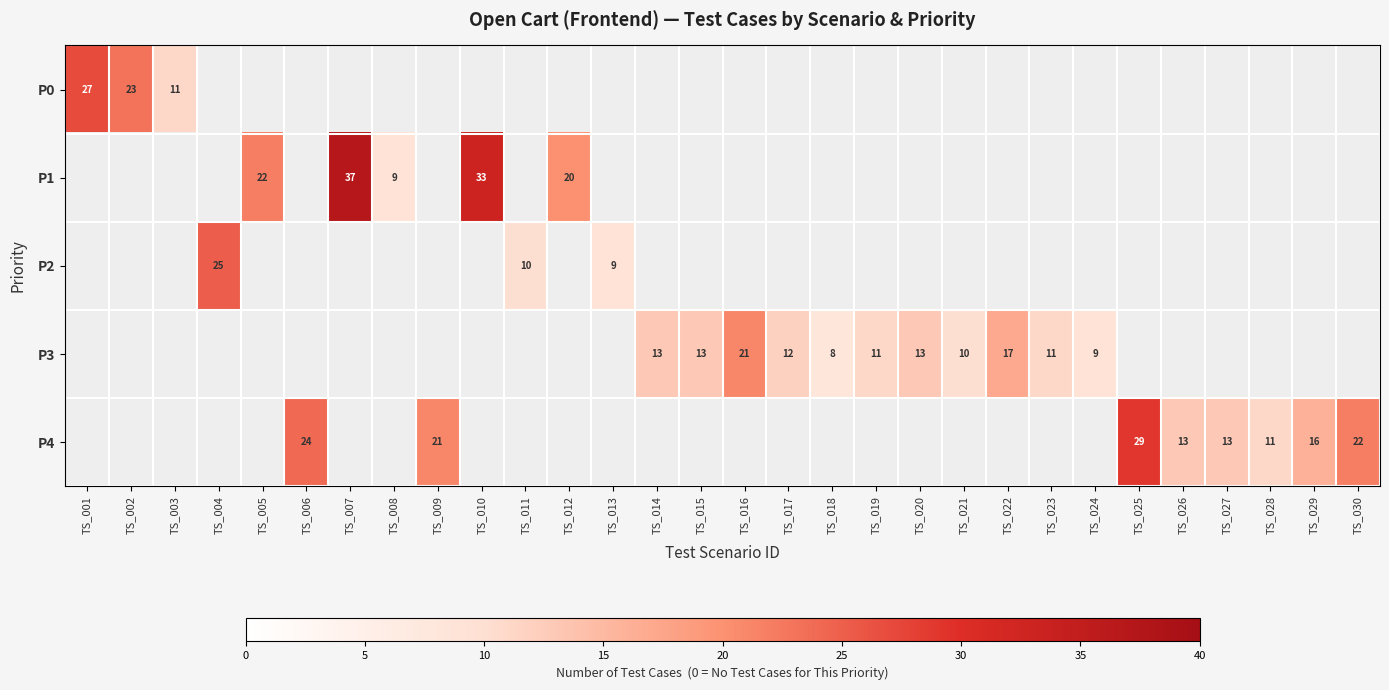

What is the sum of the P3 values at TS_015 and TS_014?

26